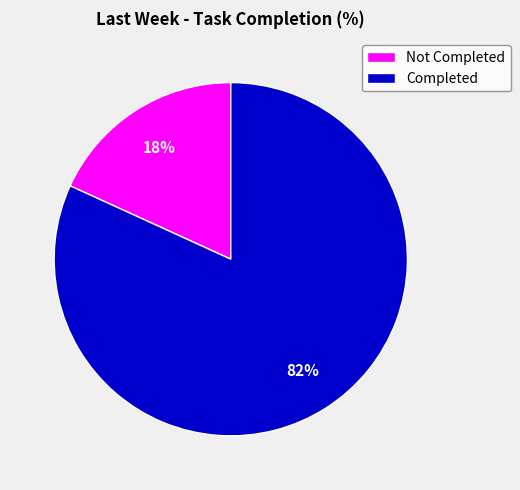

What is the smallest slice in the pie chart?

Not Completed